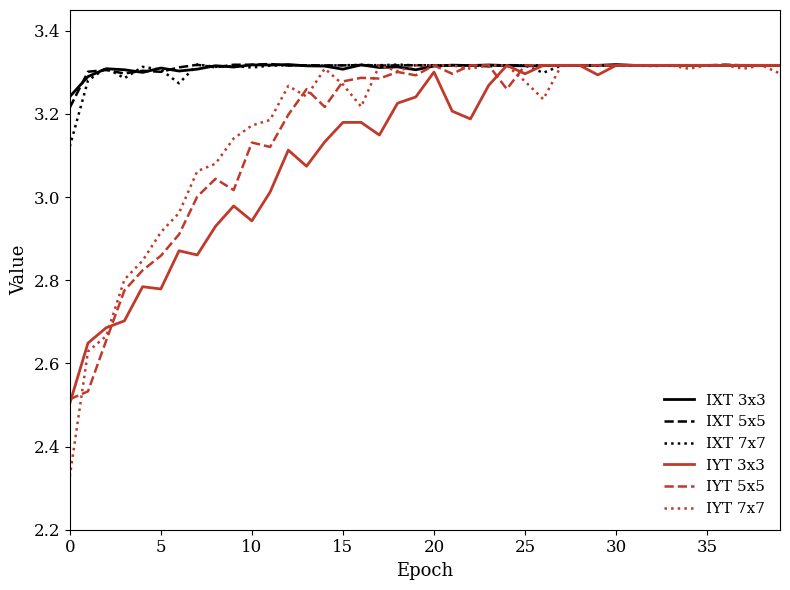

How many intersections are there between IYT 7x7 and IXT 5x5?

5